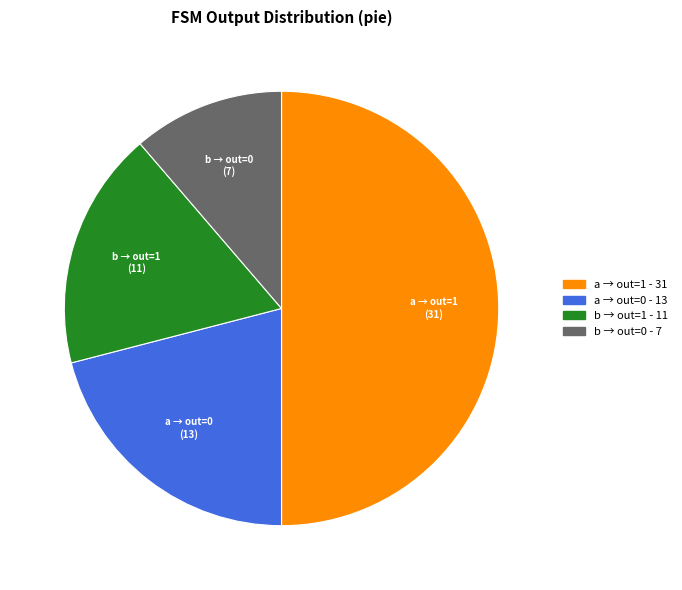

Does a → out=0 account for over 50% of the chart?

No